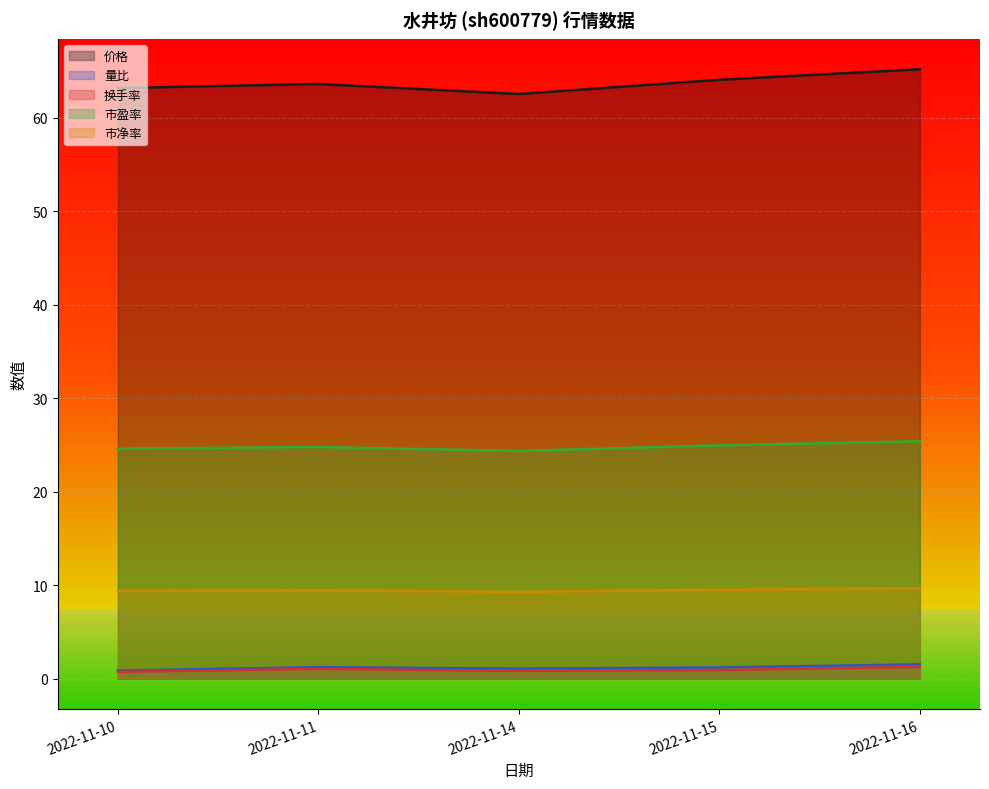

At which label does 换手率 reach its peak?

2022-11-16